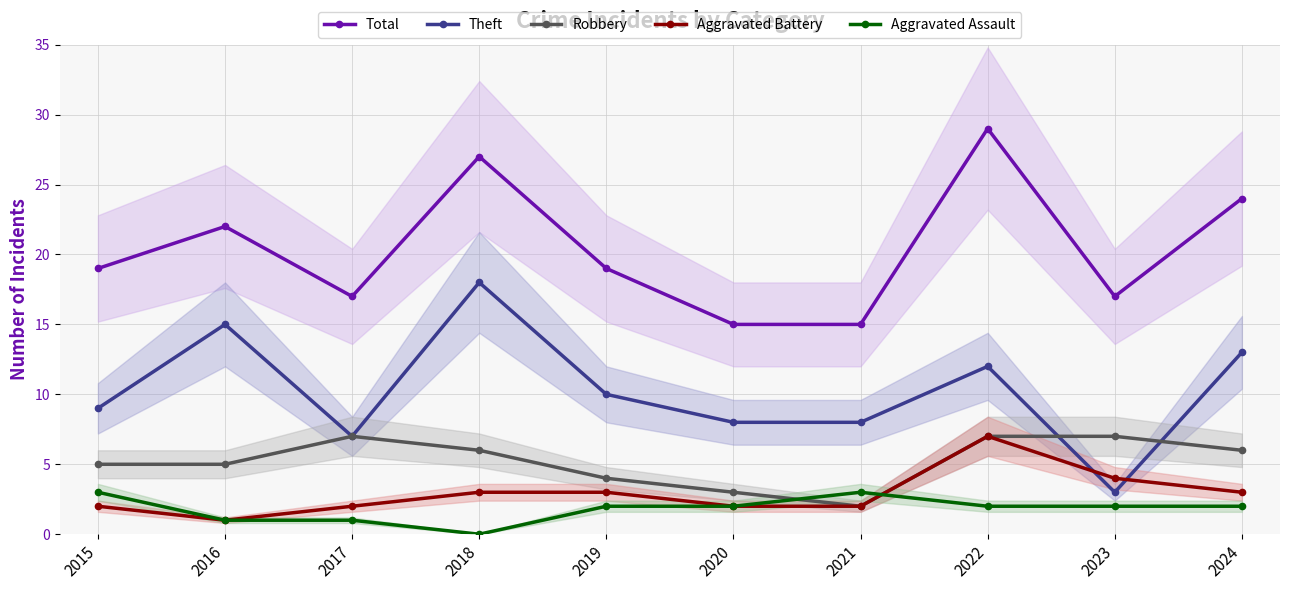

Where is the first local maximum for Total?

2016